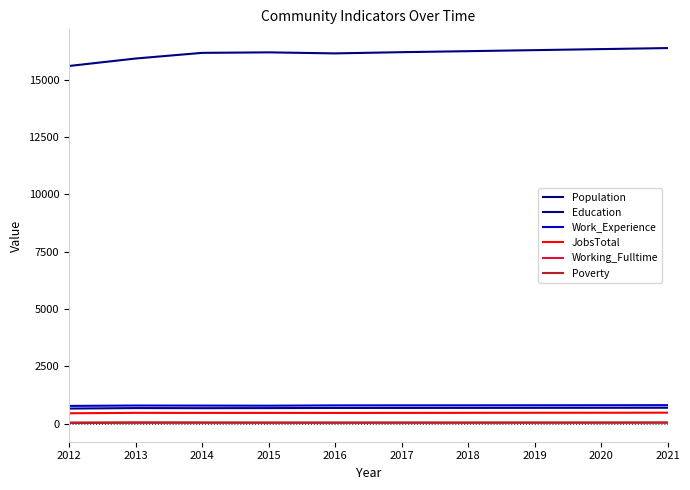

Is this an area chart (filled region under the line)?

No